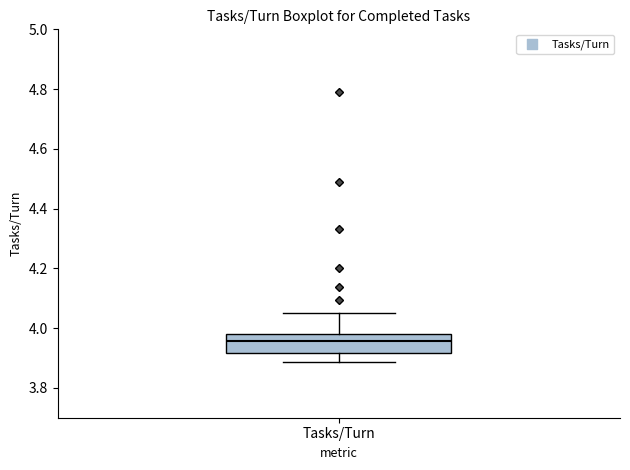

Read this box plot against the y-axis: the position of the median line, the range covered by the box, and the ends of both whiskers. The values are not printed on the chart, so give them approximately, as read against the axis.

median 3.96, box 3.92 to 3.98, whiskers 3.88 to 4.06